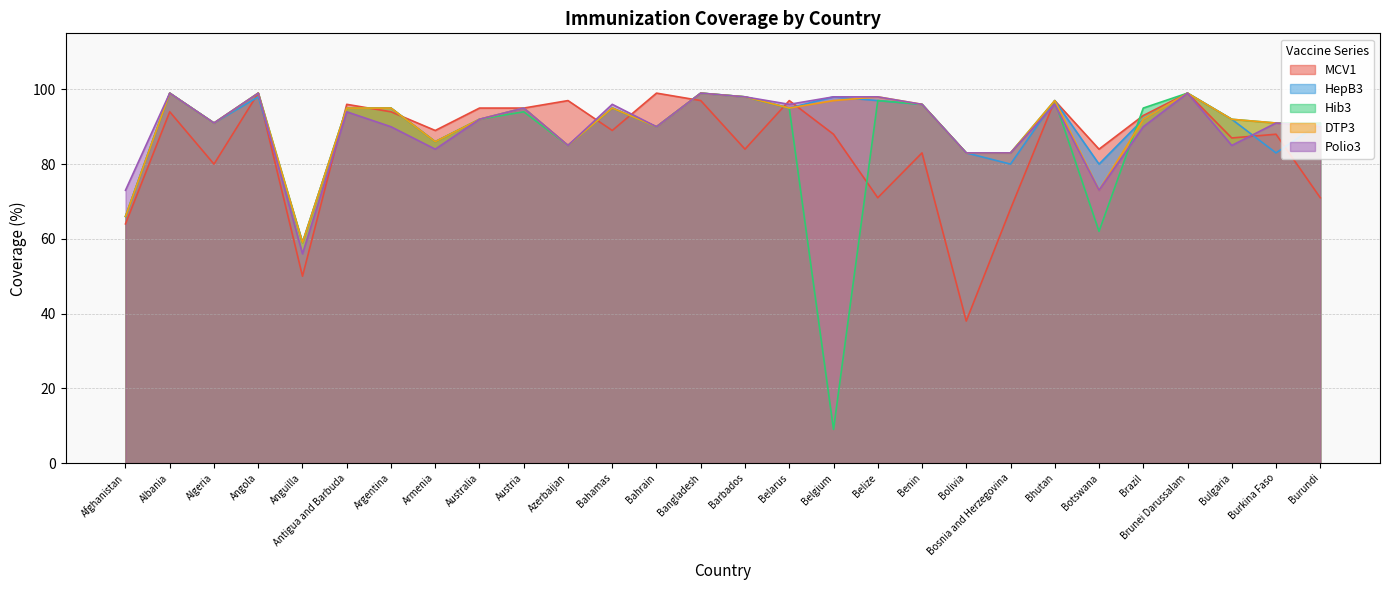

What is the smallest value displayed?

9